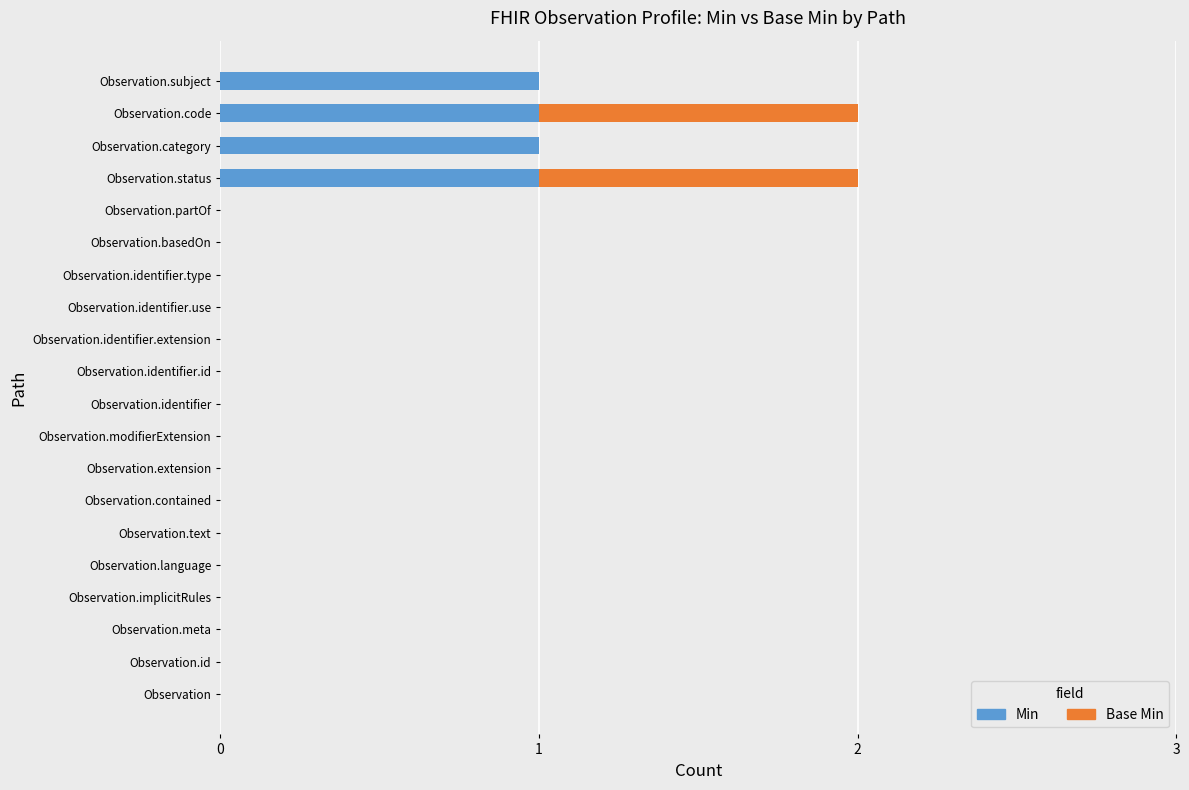

How many distinct data groups are displayed?

2